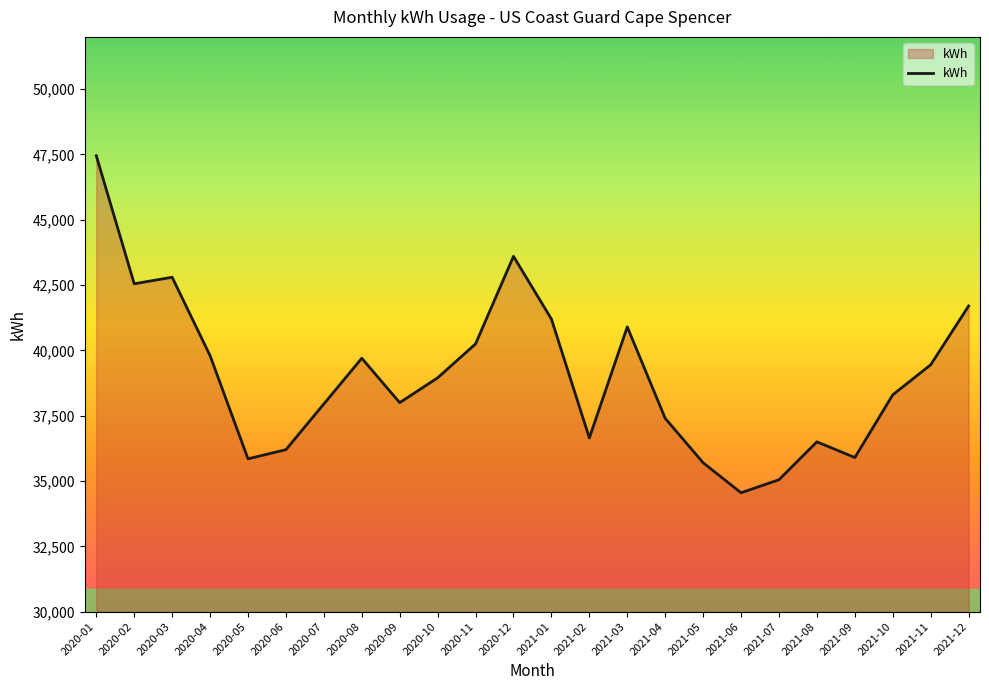

How many interior local peaks (higher than both neighbors) does the data have?

5